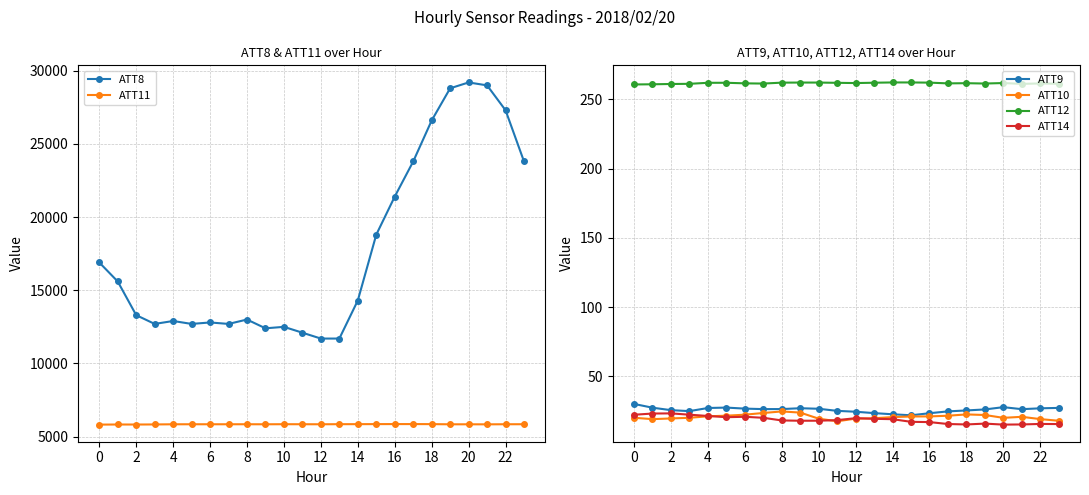

Which series has the largest total across all categories?

ATT8